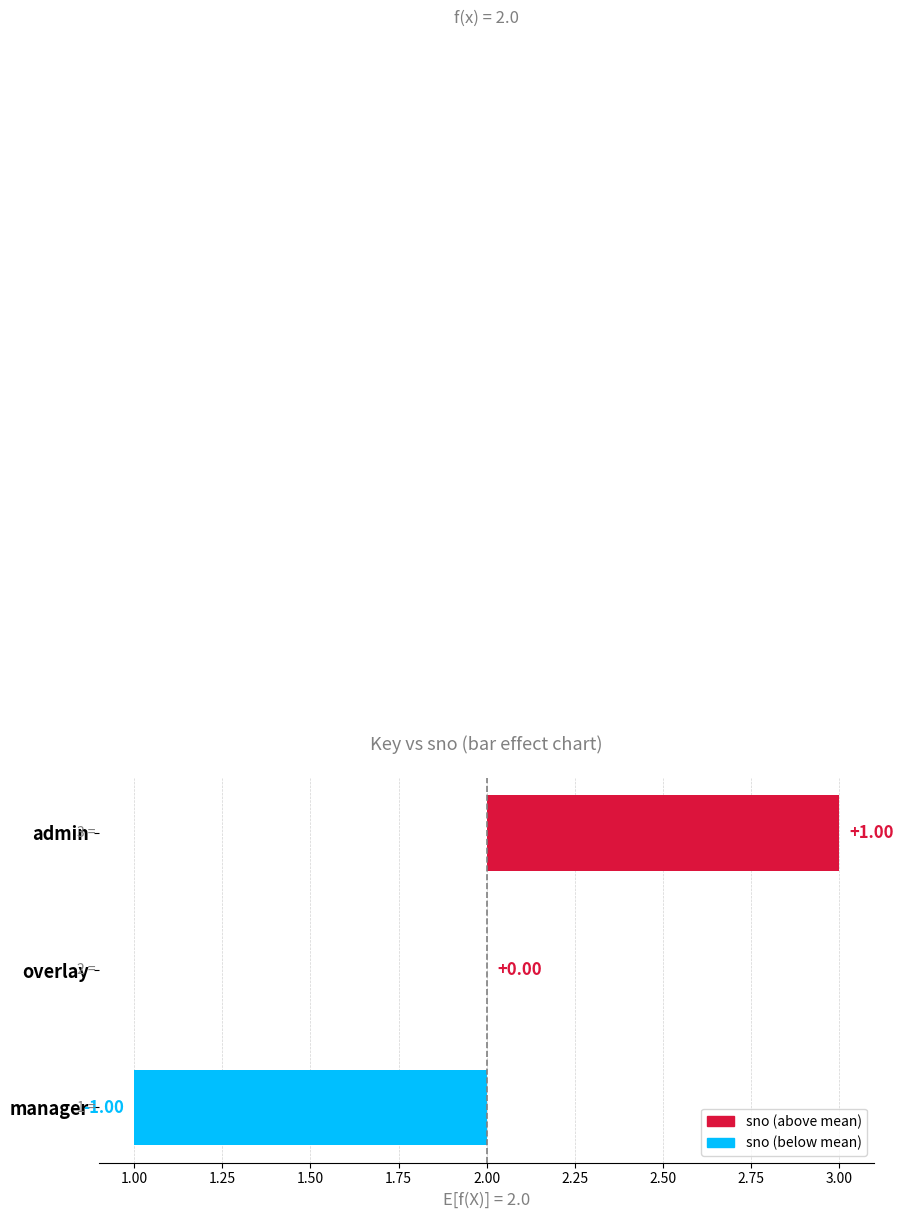

What is the minimum value shown in the chart?

-1